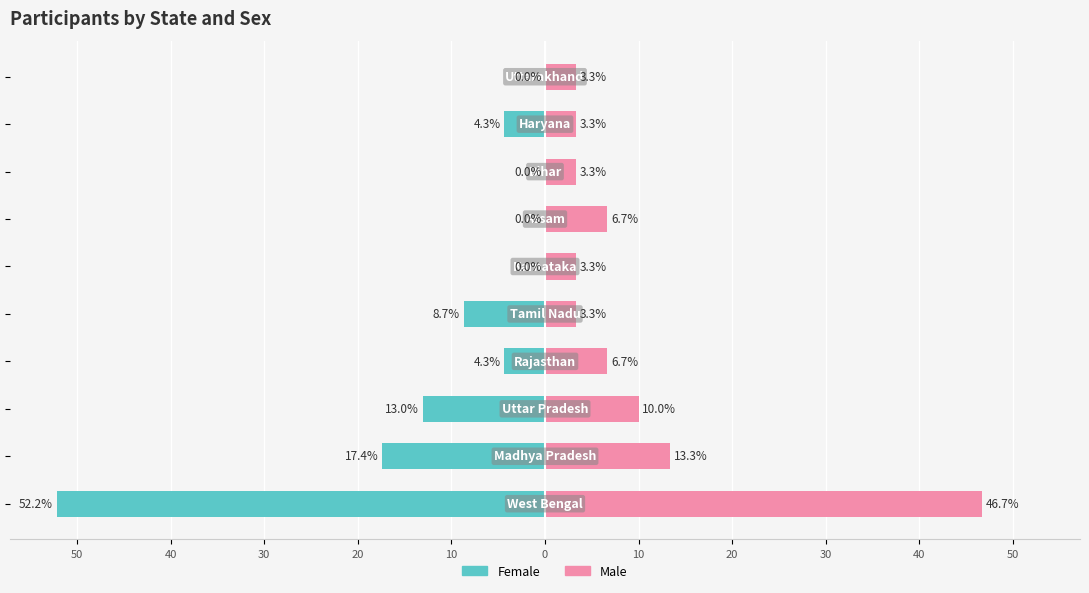

What are all the series names shown in the legend?

Female, Male